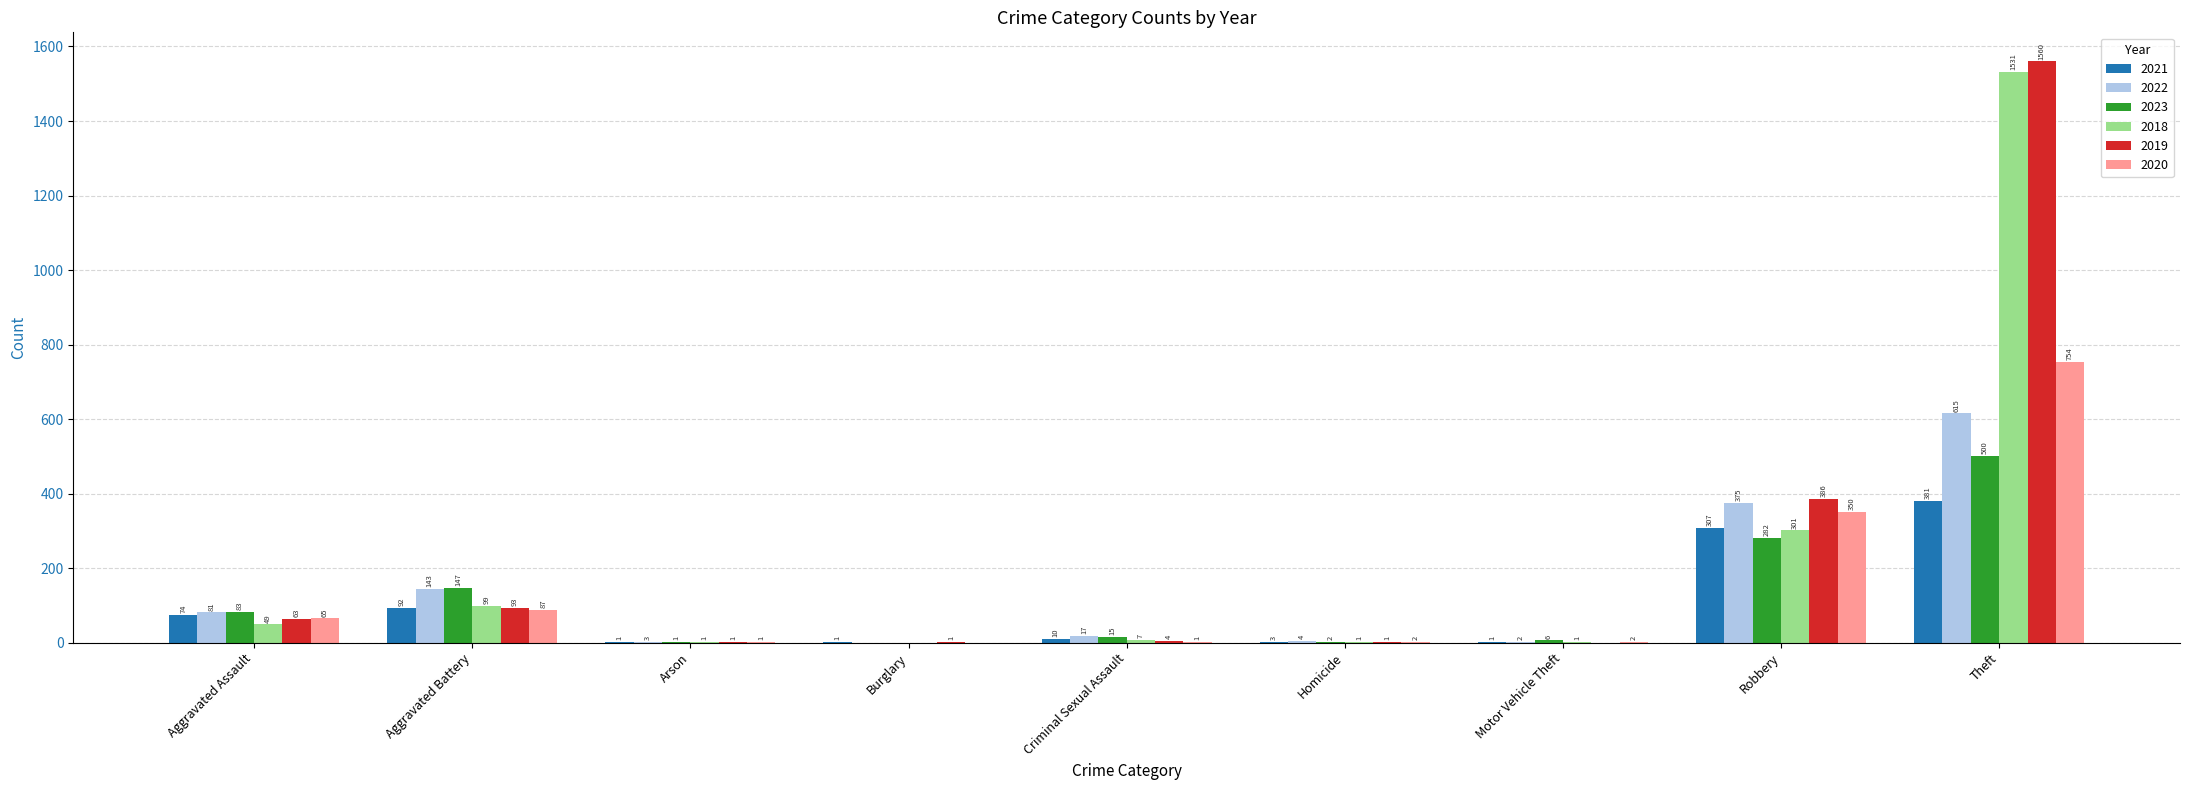

What is the sum of the 2023 values at Aggravated Battery and Theft?

647